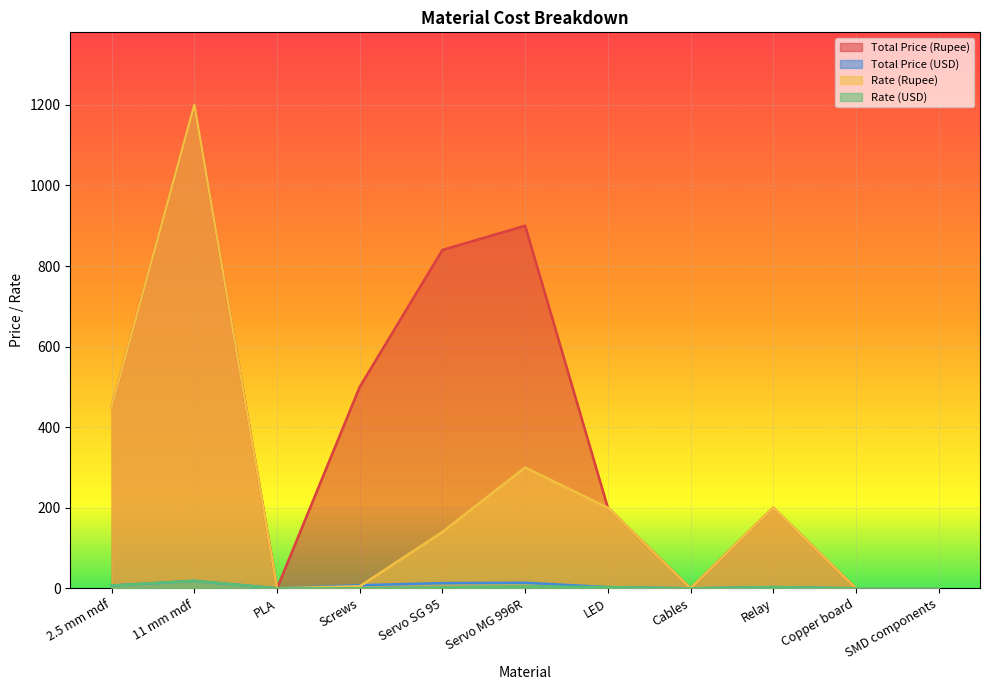

Which category has the highest value in the Total Price (USD) series?

11 mm mdf